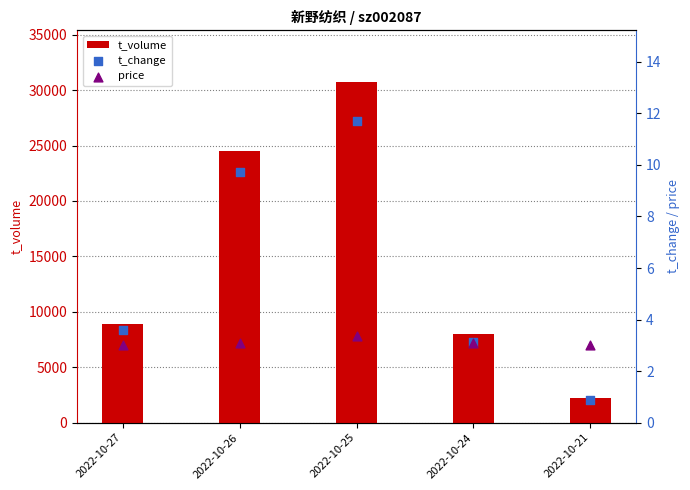

What is the total value across all series at 2022-10-25?

30795.1